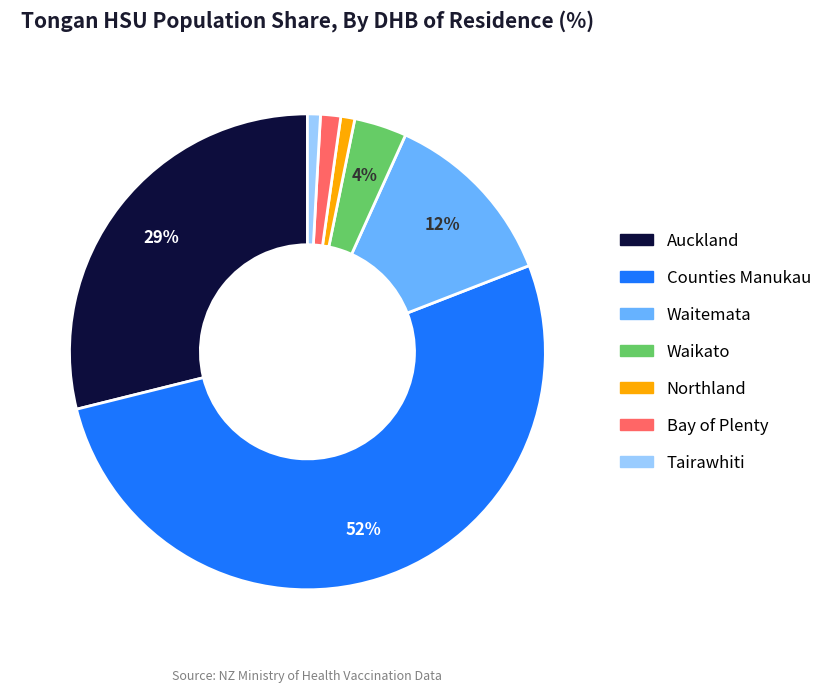

To the nearest percent, what is the difference between the largest and smallest slice percentages?

51%